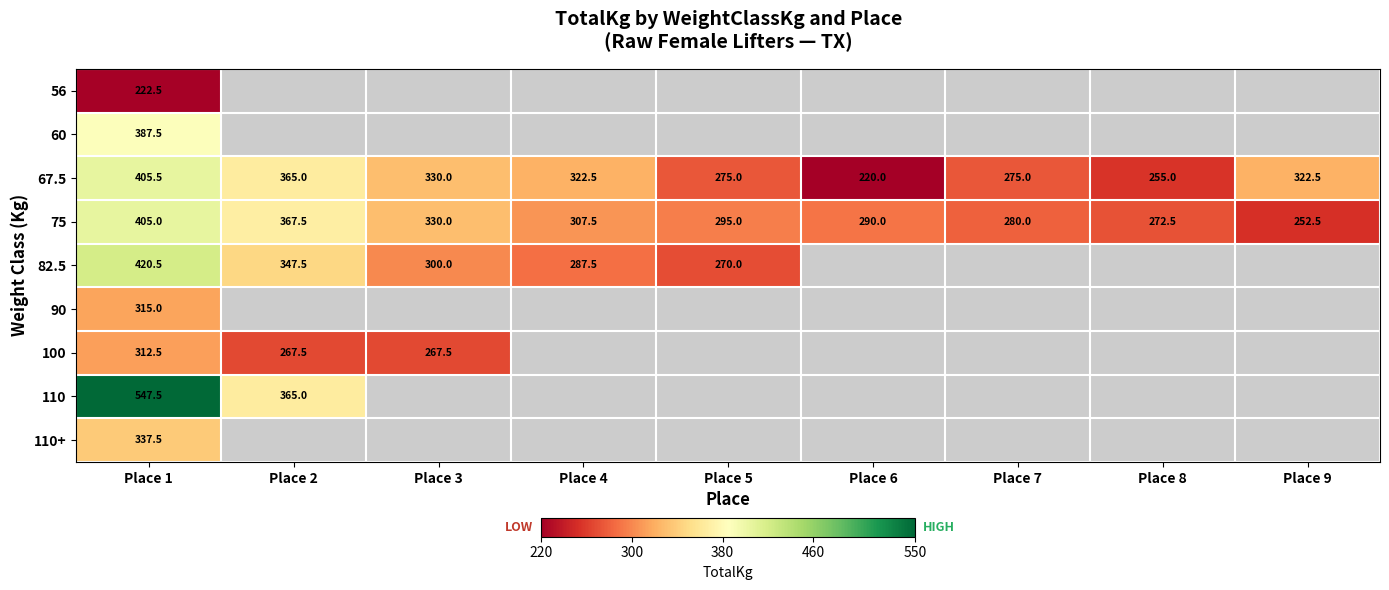

The value of 82.5 at Place 4 is 471.8. True or false?

False